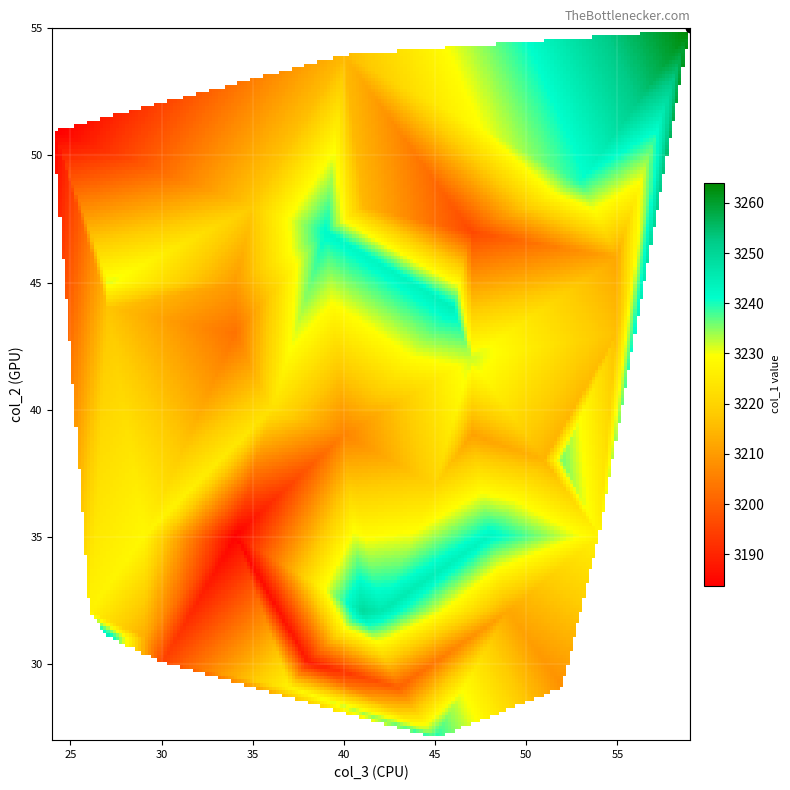

Reading left to right, what are all the values shown in this chart?

row_vals: 0=43	1=29	2=28	3=48	4=38	5=35	6=39	7=32	8=47	9=40	10=32	11=48	12=47	13=42	14=31	15=35	16=45	17=44	18=29	19=39	20=35	21=27	22=30	23=51	24=48	25=43	26=49	27=37	28=35	29=30	30=29	31=46	32=54	33=32	34=38	35=55	36=45	37=44	38=32	39=31
col_vals: 0=55	1=43	2=43	3=35	4=52	5=29	6=47	7=41	8=47	9=36	10=49	11=35	12=39	13=47	14=27	15=48	16=34	17=27	18=52	19=40	20=34	21=45	22=30	23=24	24=41	25=34	26=53	27=45	28=54	29=38	30=37	31=55	32=40	33=42	34=51	35=59	36=27	37=46	38=26	39=29
val_vals: 0=3216	1=3200	2=3220	3=3242	4=3236	5=3228	6=3211	7=3249	8=3196	9=3223	10=3212	11=3218	12=3242	13=3232	14=3246	15=3243	16=3210	17=3217	18=3208	19=3206	20=3184	21=3240	22=3195	23=3183	24=3215	25=3203	26=3240	27=3220	28=3227	29=3188	30=3227	31=3212	32=3215	33=3246	34=3214	35=3264	36=3231	37=3244	38=3227	39=3213